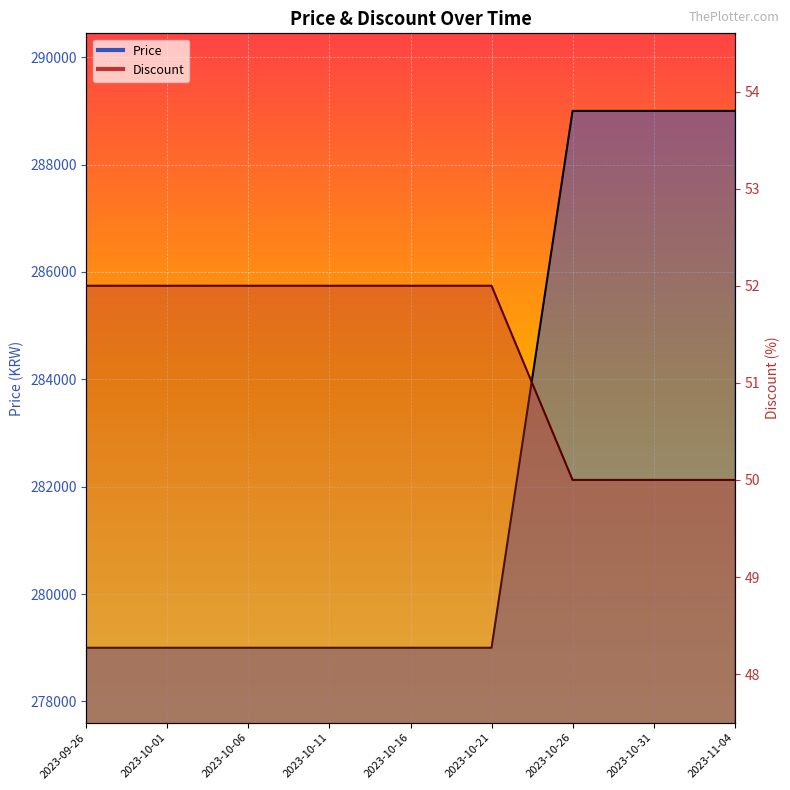

Count the Price values in the range 279000 to 289000.

9